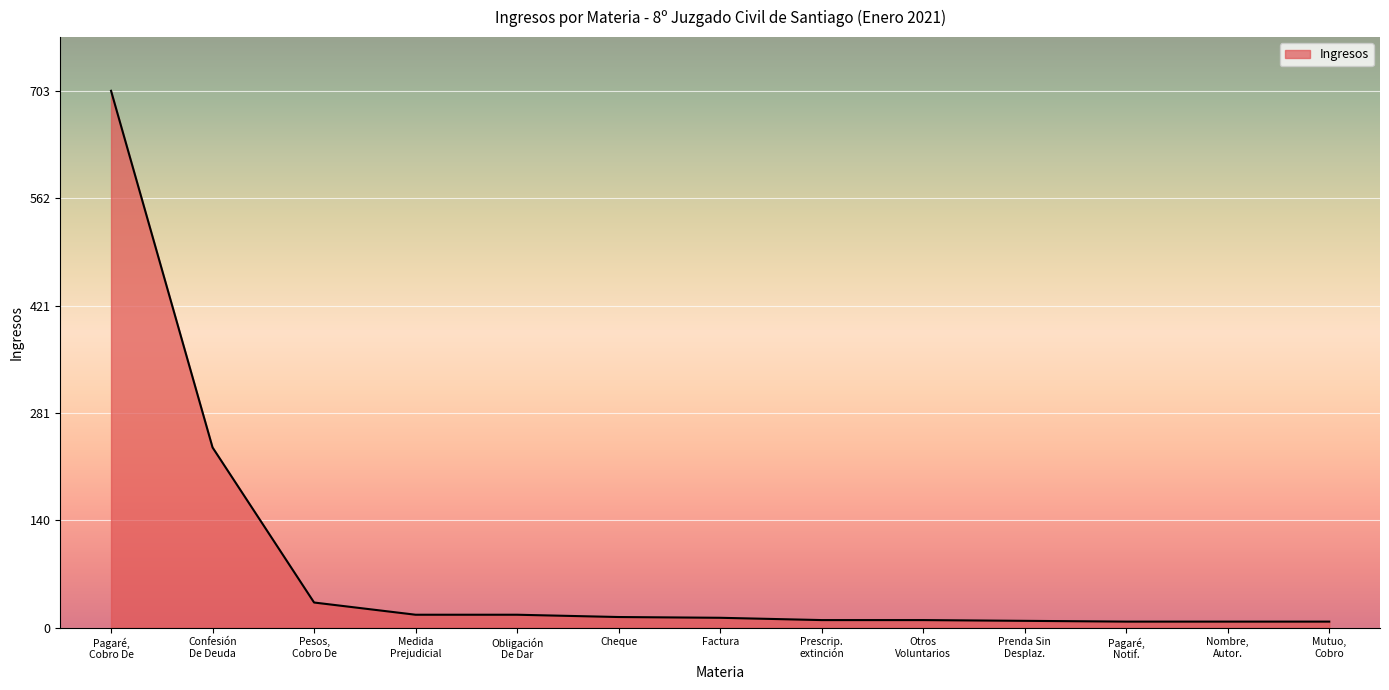

What is the difference between the maximum and minimum values?

695